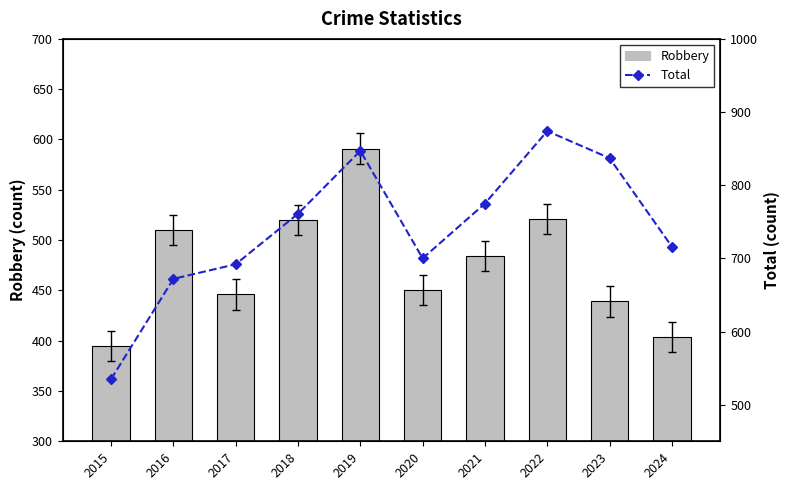

At which category is the sum across all series the highest?

2019